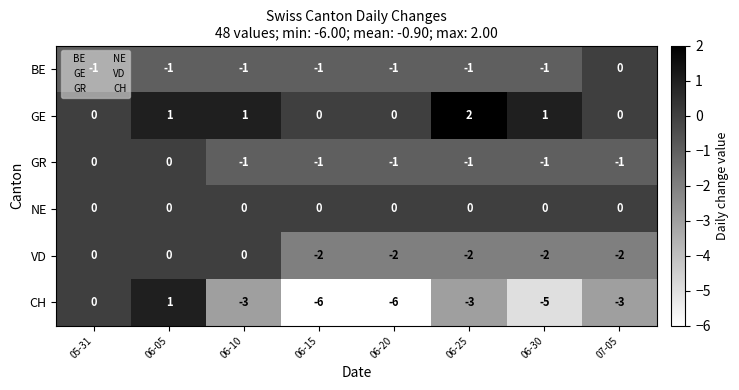

At which category does the chart reach its peak across all series?

06-25